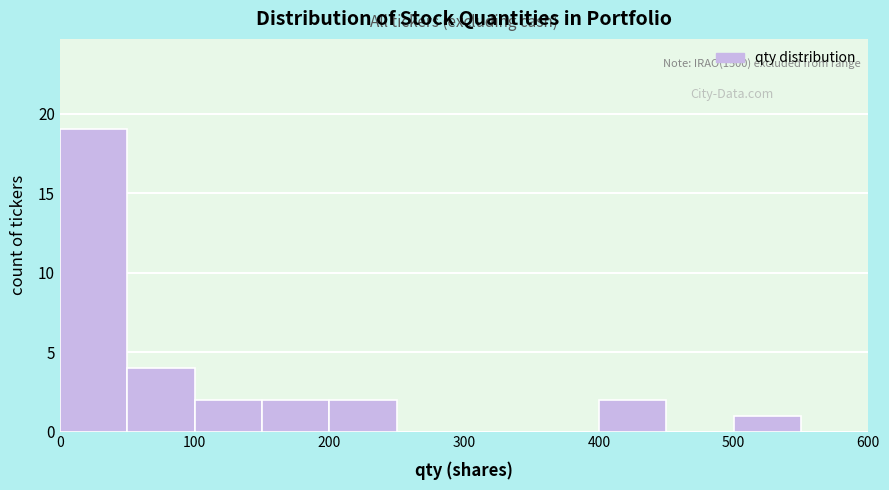

Over which range of the x-axis is the bar tallest?

0 to 50